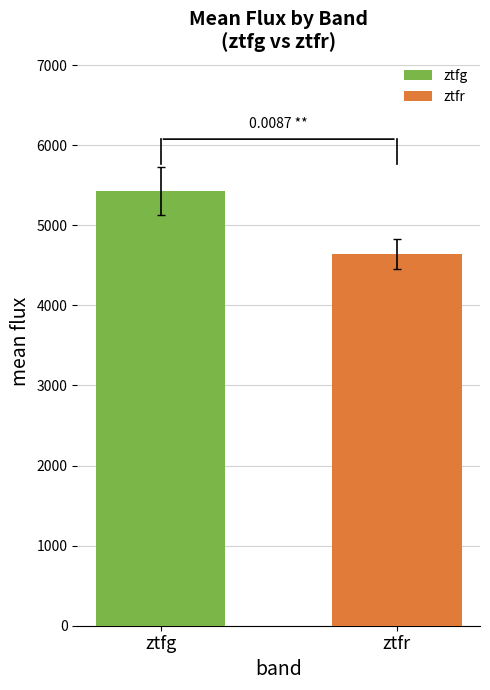

Which series has the widest spread of values?

ztfg